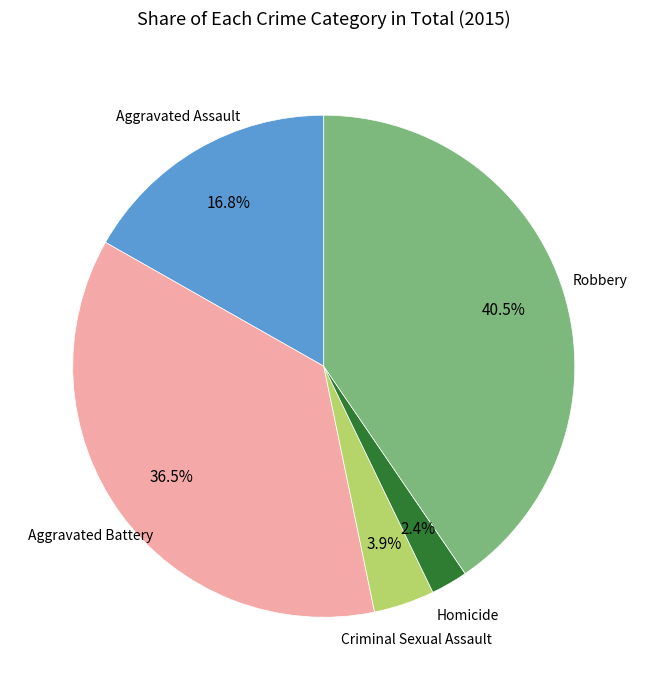

Is there any slice that represents more than half of the pie?

No